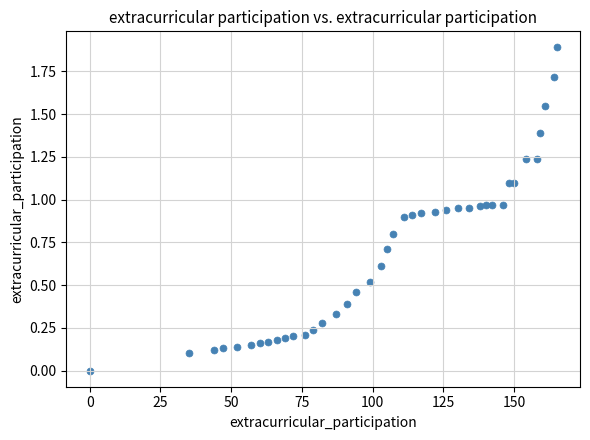

What is the range of Y values (max minus min)?

1.9